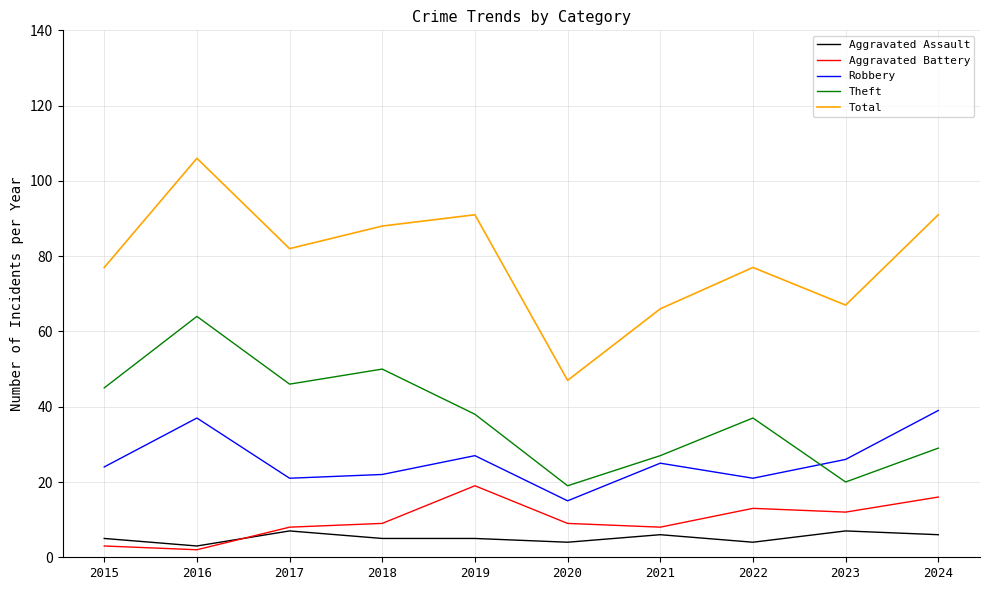

Which series has the largest total across all categories?

Total